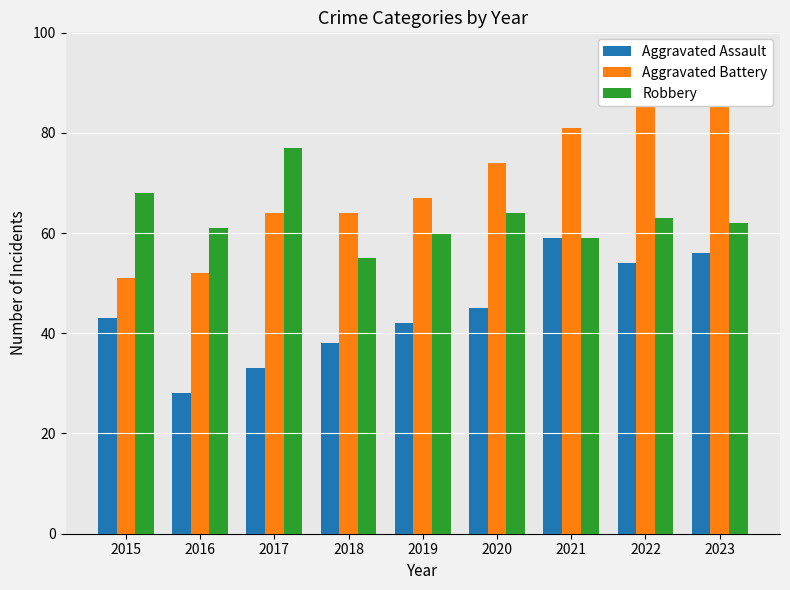

What is the difference between the second highest and second lowest values in the Robbery series?

9